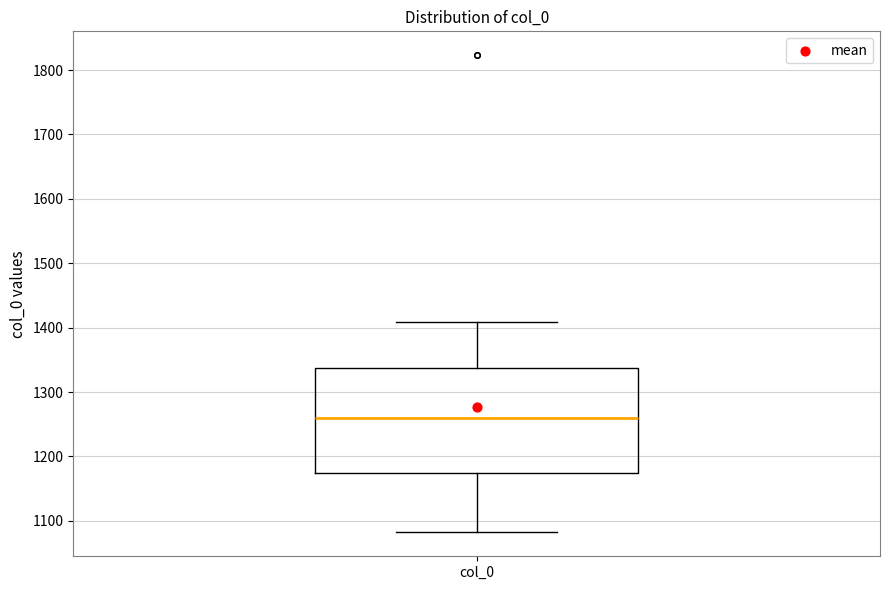

Where does the upper whisker of the box for col_0 end on the y-axis? The values are not printed on the chart, so give them approximately, as read against the axis.

1410